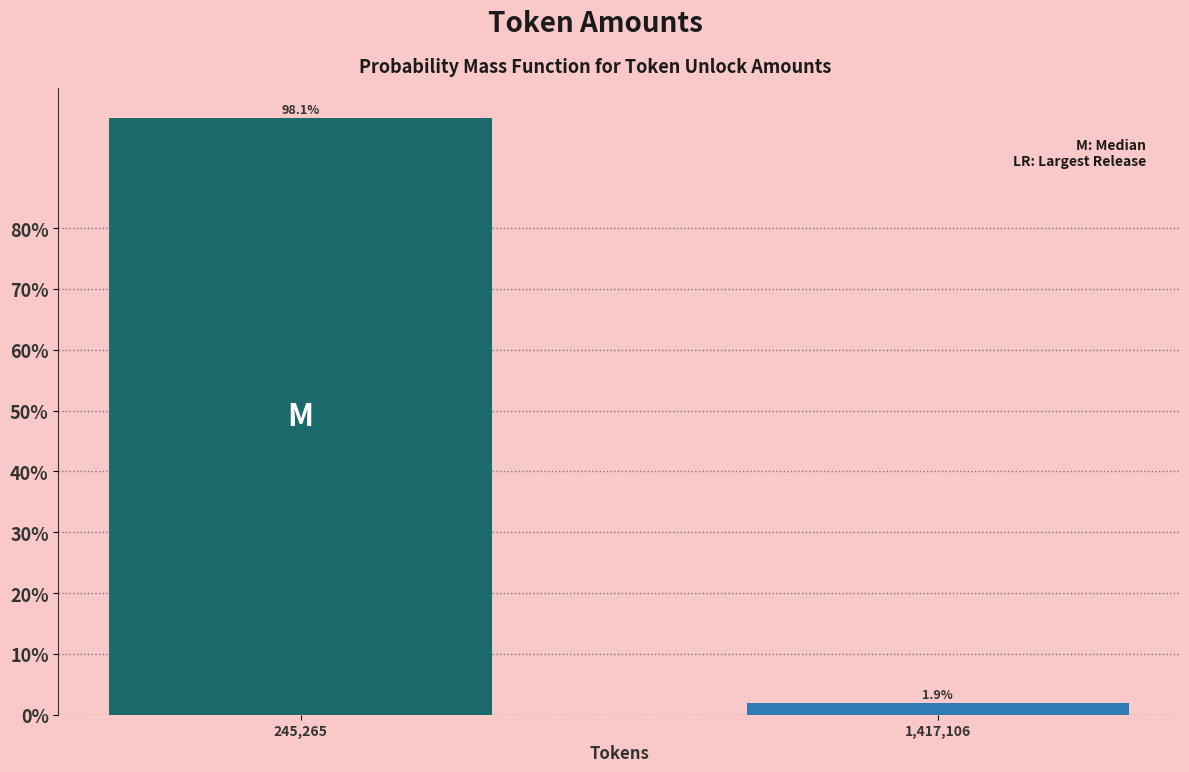

Reading left to right, extract all data points from this chart.

245,265=98.1	1,417,106=1.9